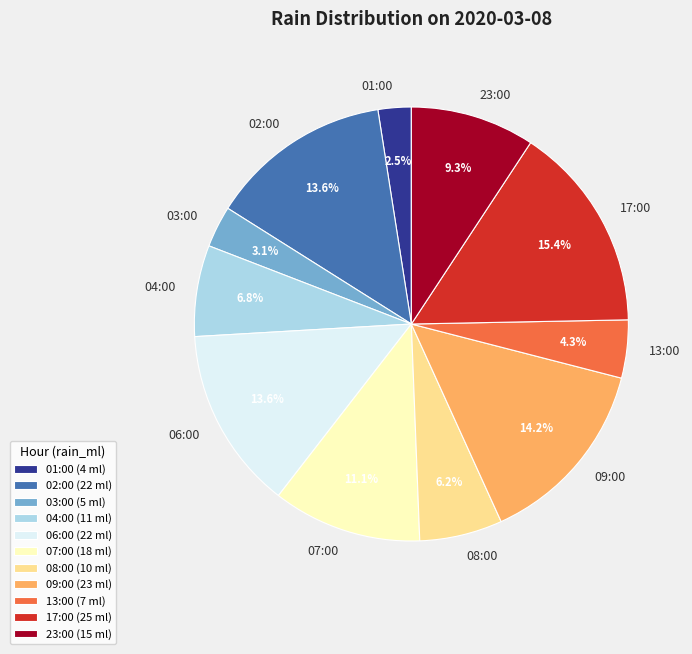

Which slice is the largest?

17:00